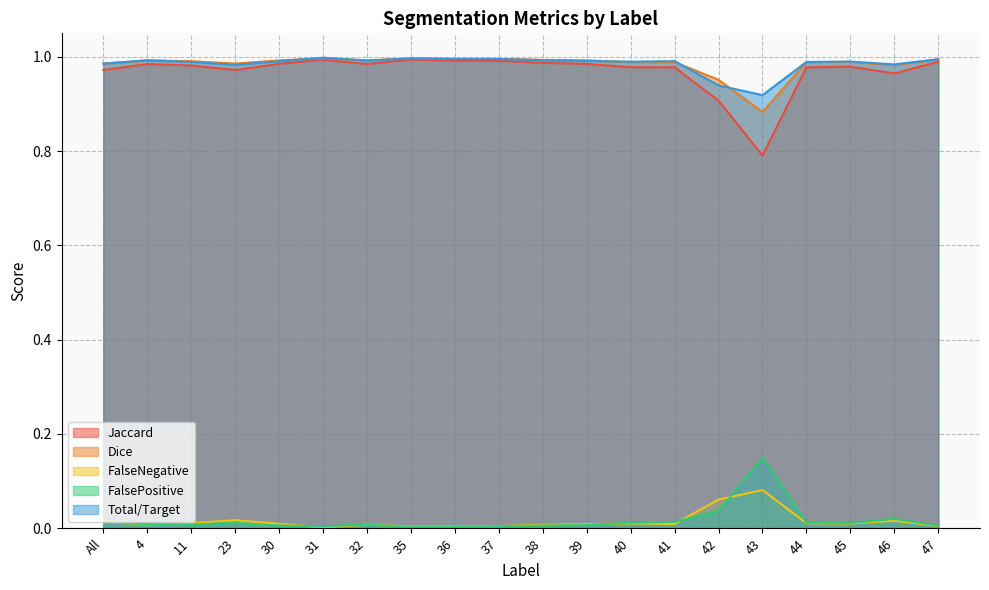

The Jaccard series shows 1.0 at 36. True or false?

True